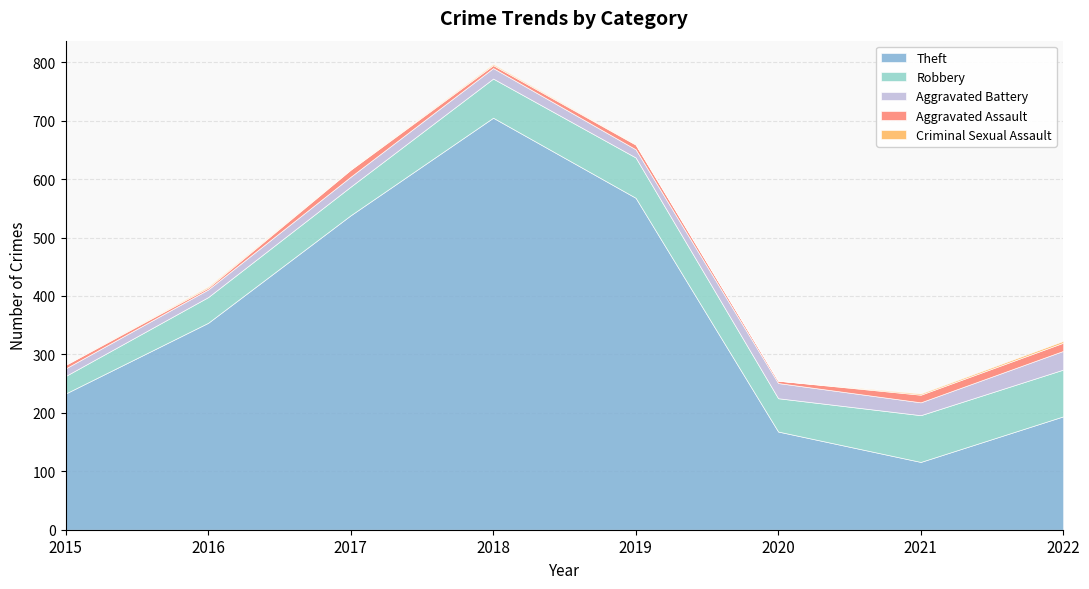

What is the sum of all Robbery values?

476